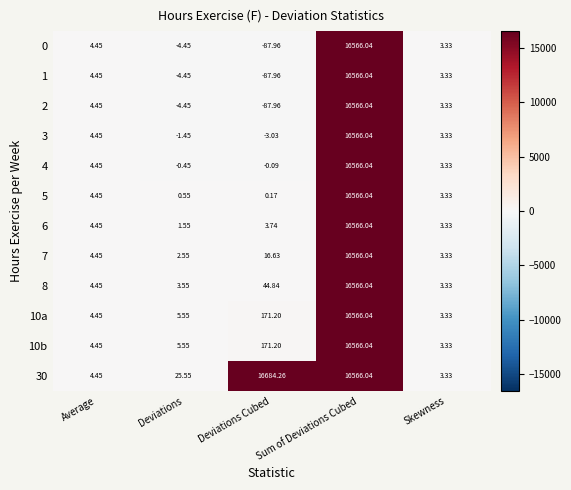

Rank the categories by 0 value from lowest to highest.

Deviations Cubed, Deviations, Skewness, Average, Sum of Deviations Cubed